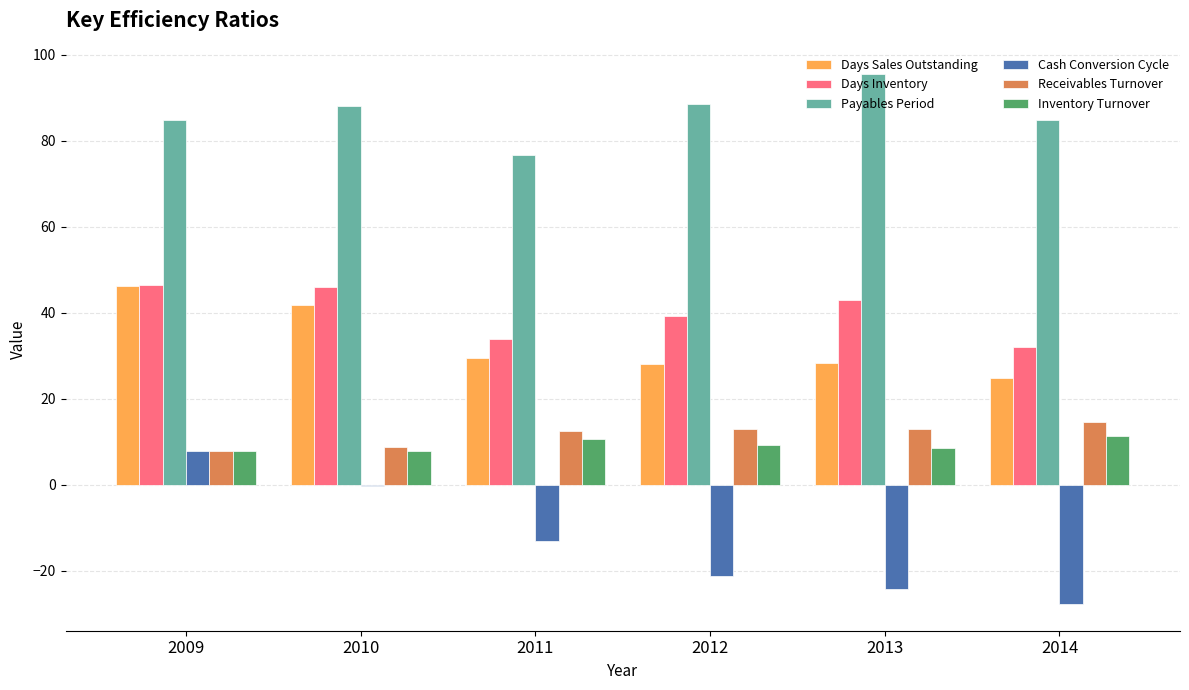

True or false: Days Sales Outstanding has a value of 10.1 at 2013.

False